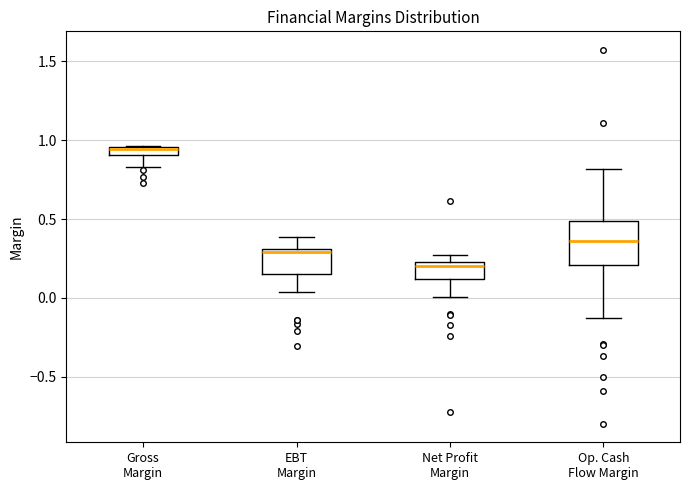

Where is the upper edge of the box for Op. Cash Flow Margin on the y-axis? The values are not printed on the chart, so give them approximately, as read against the axis.

0.50